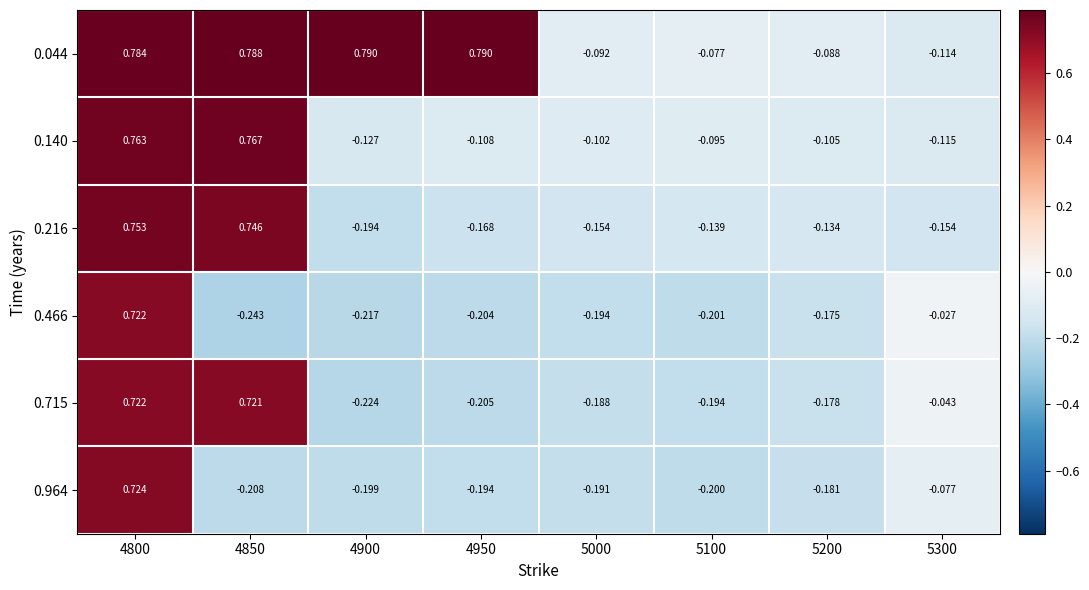

At how many categories does at least one series exceed 0?

4